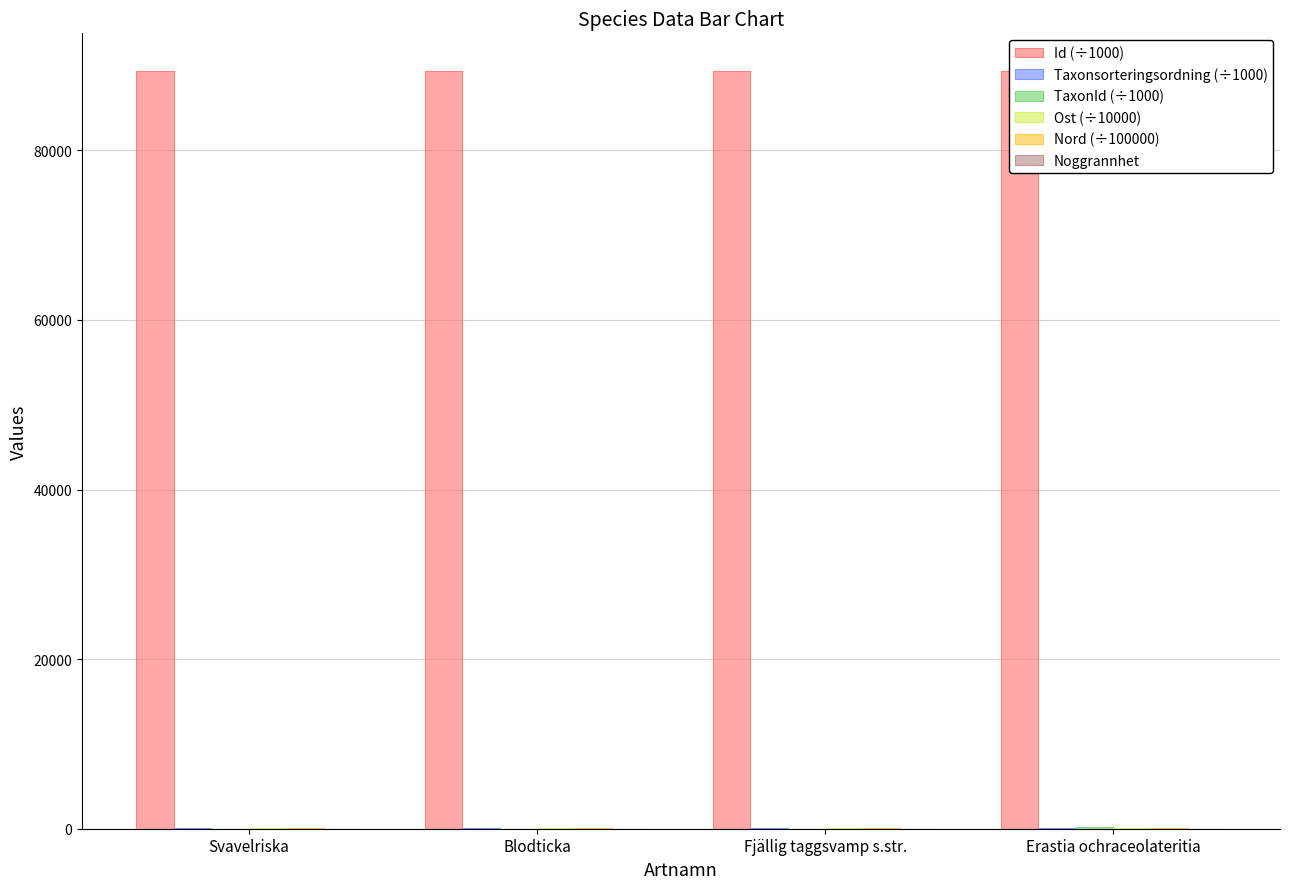

At which label is Nord (÷100000) closest to 66?

Erastia ochraceolateritia